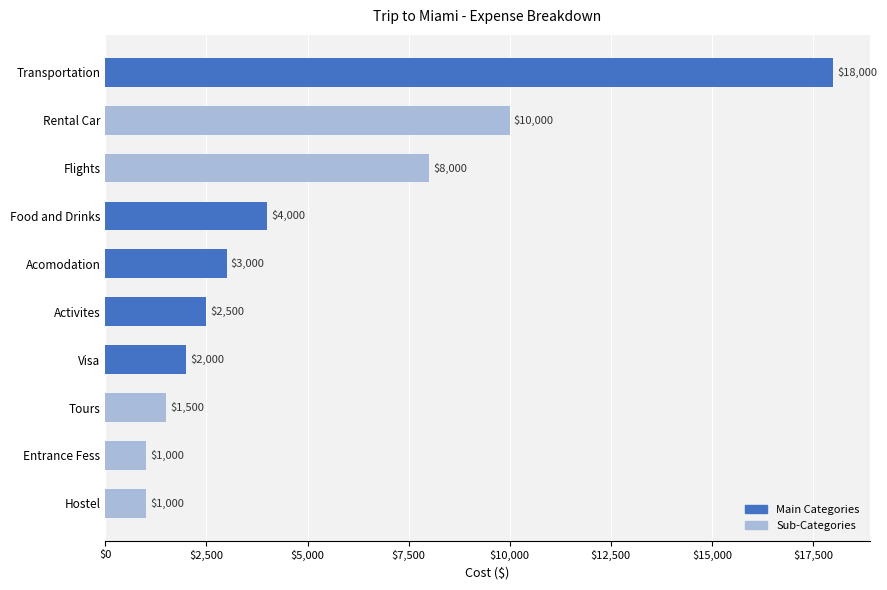

At which label is the value closest to 9500?

Rental Car